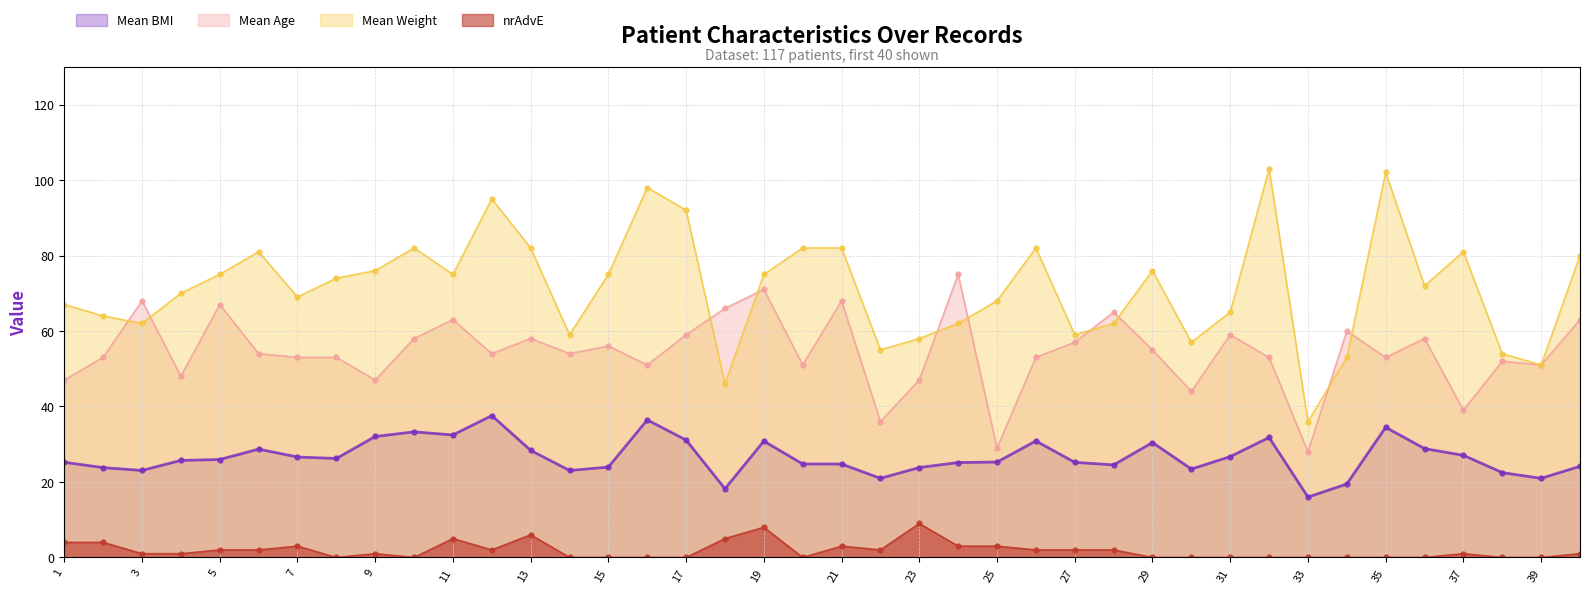

Reading left to right, extract all data points from this chart.

Mean BMI: 1=25.2	2=23.8	3=23.1	4=25.7	5=25.9	6=28.7	7=26.6	8=26.2	9=32.0	10=33.3	11=32.5	12=37.6	13=28.4	14=23.1	15=23.9	16=36.4	17=31.1	18=18.2	19=30.8	20=24.8	21=24.8	22=21.0	23=23.8	24=25.1	25=25.3	26=30.9	27=25.2	28=24.5	29=30.4	30=23.4	31=26.7	32=31.8	33=16.0	34=19.5	35=34.5	36=28.8	37=27.1	38=22.5	39=21.0	40=24.1
Mean Age: 1=47.0	2=53.0	3=68.0	4=48.0	5=67.0	6=54.0	7=53.0	8=53.0	9=47.0	10=58.0	11=63.0	12=54.0	13=58.0	14=54.0	15=56.0	16=51.0	17=59.0	18=66.0	19=71.0	20=51.0	21=68.0	22=36.0	23=47.0	24=75.0	25=29.0	26=53.0	27=57.0	28=65.0	29=55.0	30=44.0	31=59.0	32=53.0	33=28.0	34=60.0	35=53.0	36=58.0	37=39.0	38=52.0	39=51.0	40=63.0
Mean Weight: 1=67.0	2=64.0	3=62.0	4=70.0	5=75.0	6=81.0	7=69.0	8=74.0	9=76.0	10=82.0	11=75.0	12=95.0	13=82.0	14=59.0	15=75.0	16=98.0	17=92.0	18=46.0	19=75.0	20=82.0	21=82.0	22=55.0	23=58.0	24=62.0	25=68.0	26=82.0	27=59.0	28=62.0	29=76.0	30=57.0	31=65.0	32=103.0	33=36.0	34=53.0	35=102.0	36=72.0	37=81.0	38=54.0	39=51.0	40=80.0
nrAdvE: 1=4.0	2=4.0	3=1.0	4=1.0	5=2.0	6=2.0	7=3.0	8=0.0	9=1.0	10=0.0	11=5.0	12=2.0	13=6.0	14=0.0	15=0.0	16=0.0	17=0.0	18=5.0	19=8.0	20=0.0	21=3.0	22=2.0	23=9.0	24=3.0	25=3.0	26=2.0	27=2.0	28=2.0	29=0.0	30=0.0	31=0.0	32=0.0	33=0.0	34=0.0	35=0.0	36=0.0	37=1.0	38=0.0	39=0.0	40=1.0